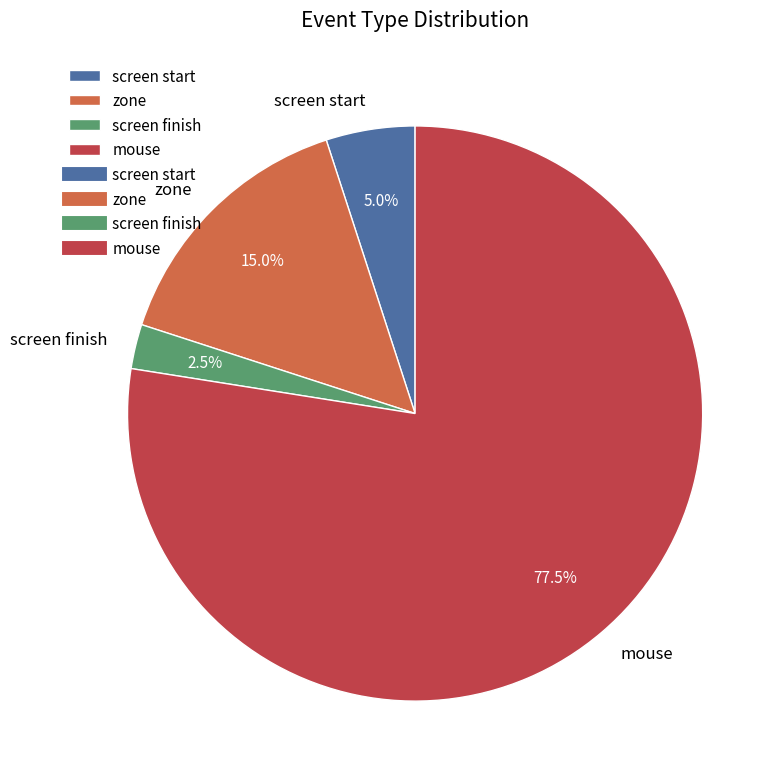

Is mouse the majority of the pie?

Yes